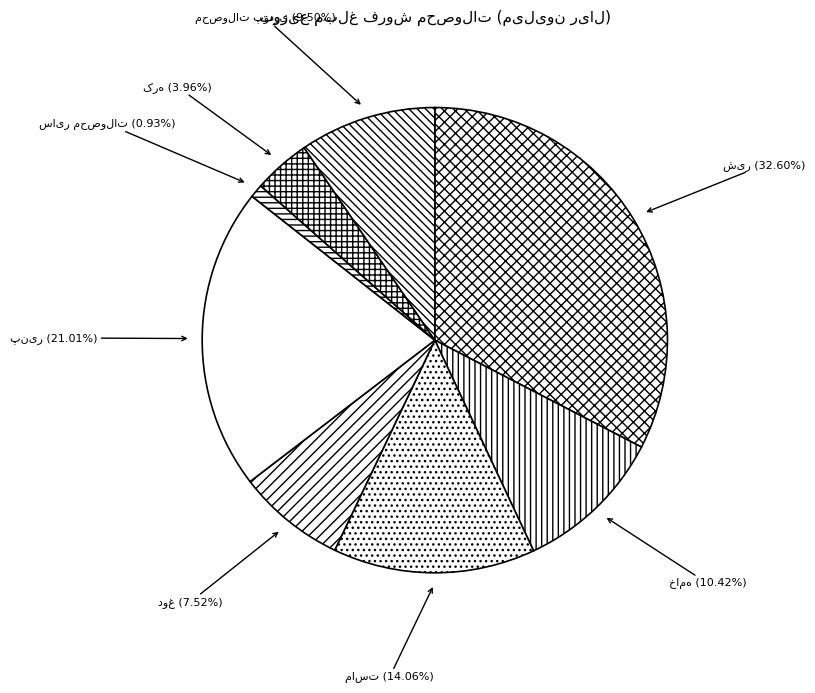

Is there any slice that represents more than half of the pie?

No